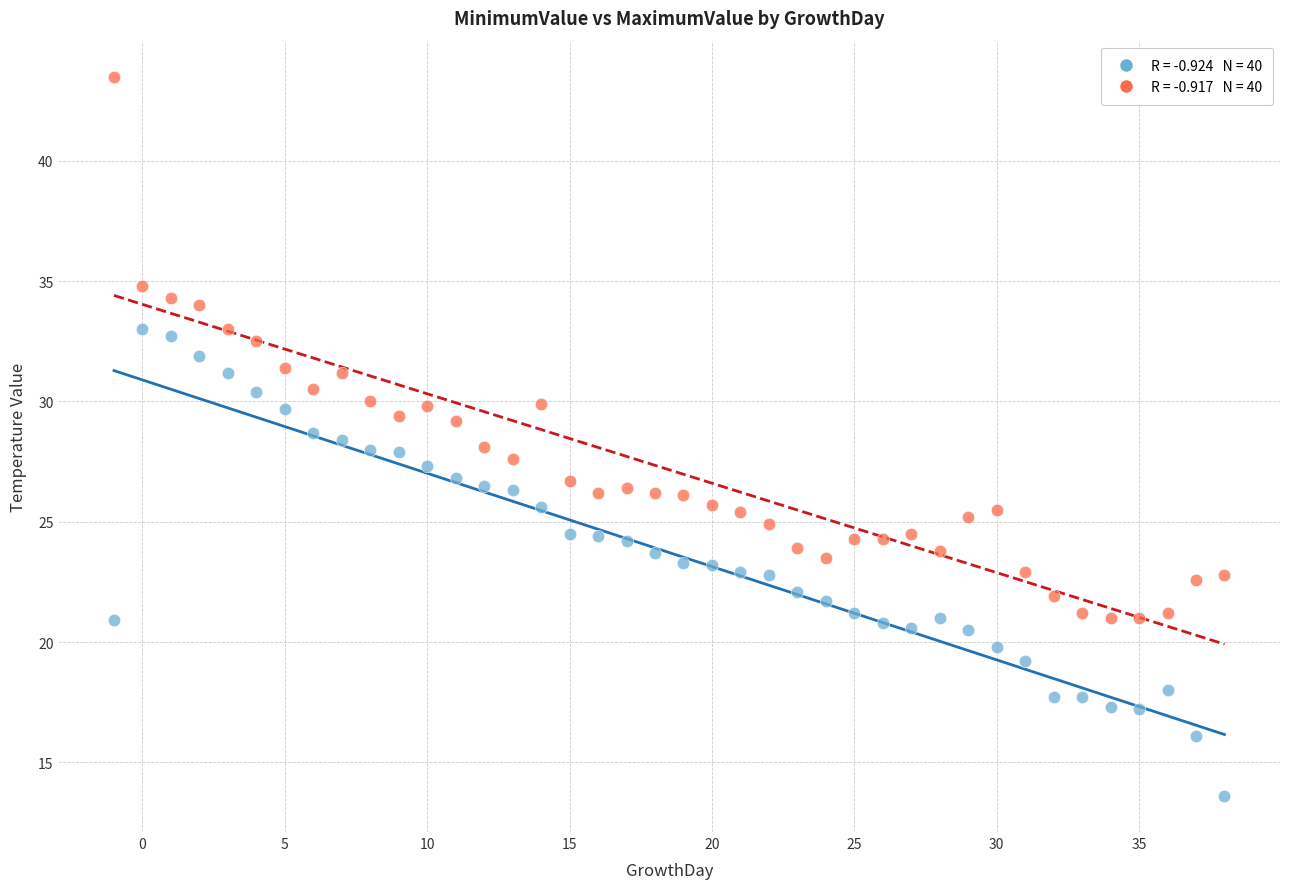

Across all data points, what is the range of Y values (max minus min)?

29.9